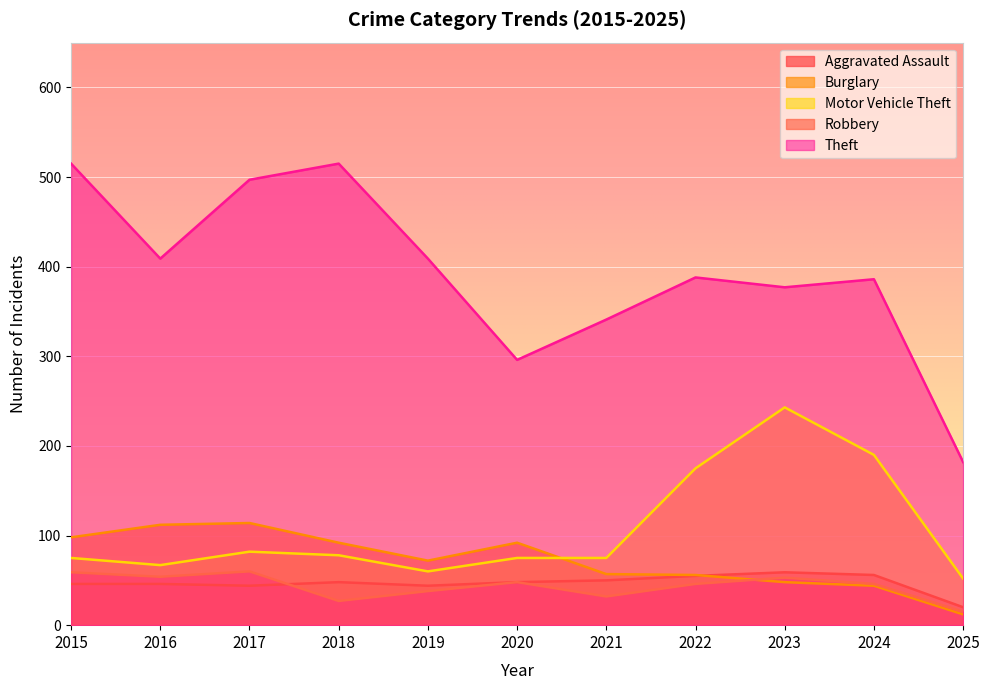

True or false: Motor Vehicle Theft and Aggravated Assault intersect in this chart.

False